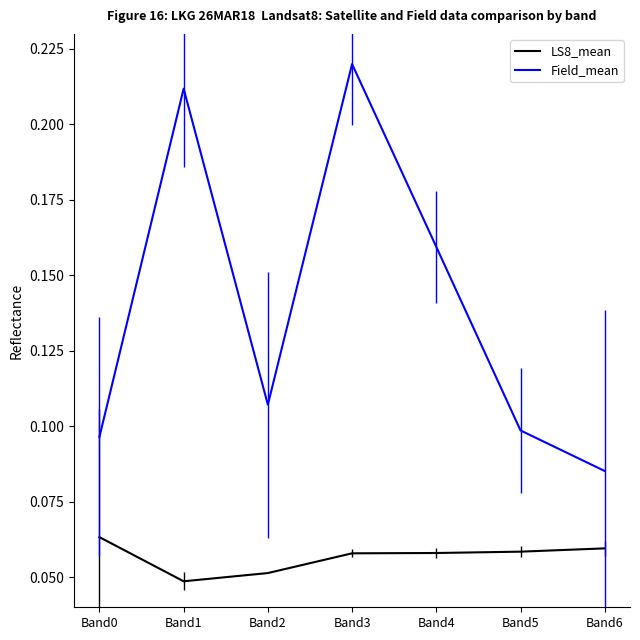

True or false: LS8_mean has a value of 0.0 at Band6.

False